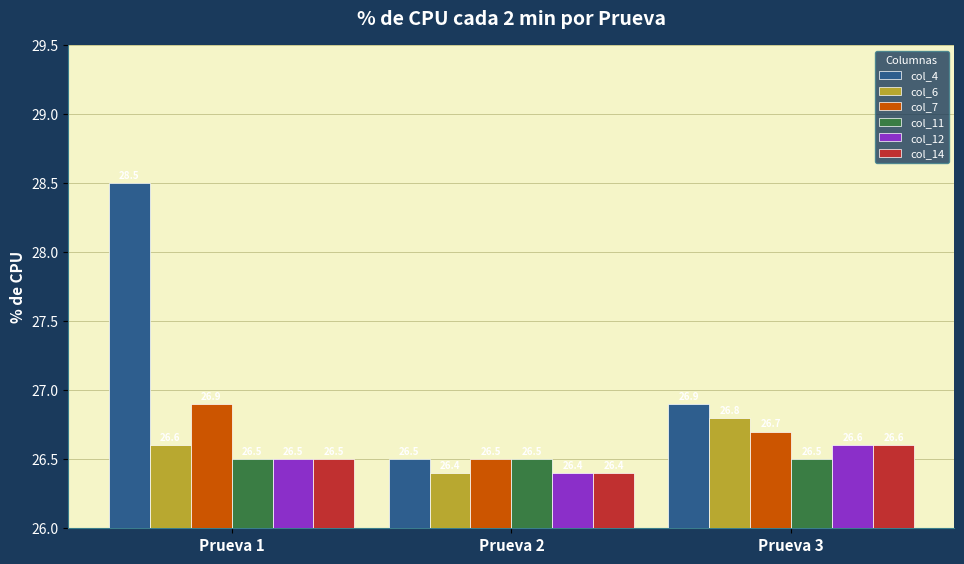

What is the difference between the col_6 values at Prueva 1 and Prueva 2?

0.2